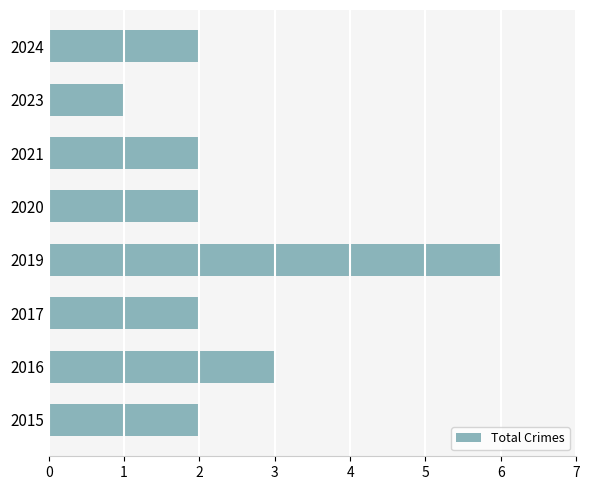

How many distinct data groups are displayed?

1